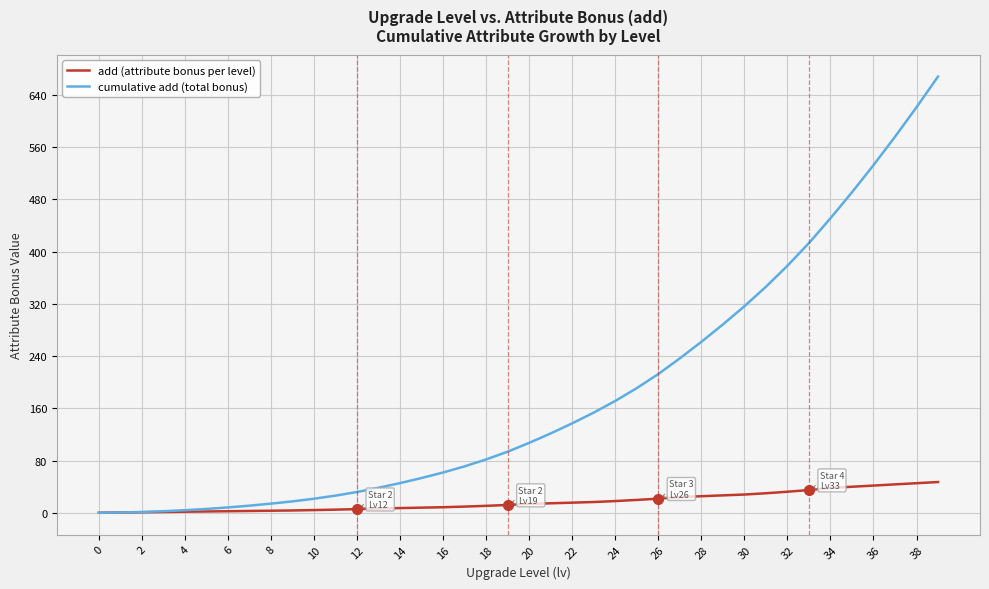

Which series has the largest total across all categories?

cumulative add (total bonus)